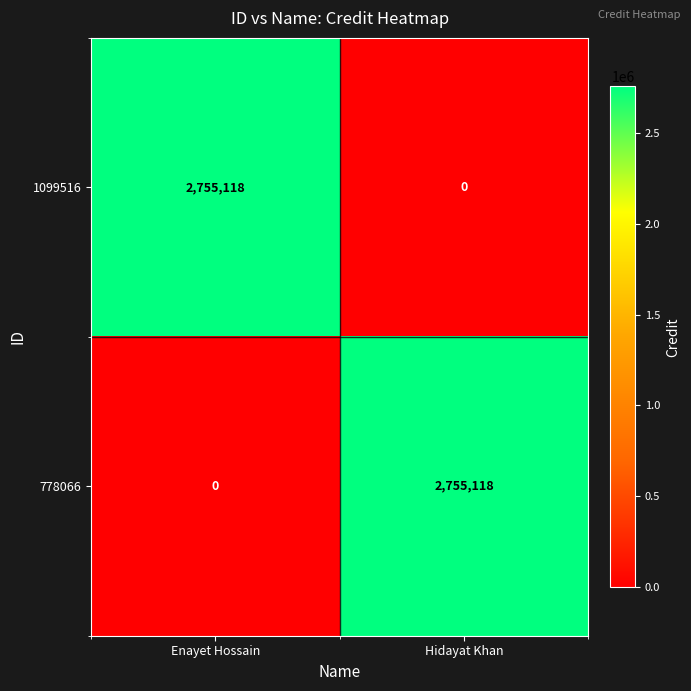

Is the value of 778066 at Enayet Hossain greater than the value of 1099516 at Enayet Hossain?

No